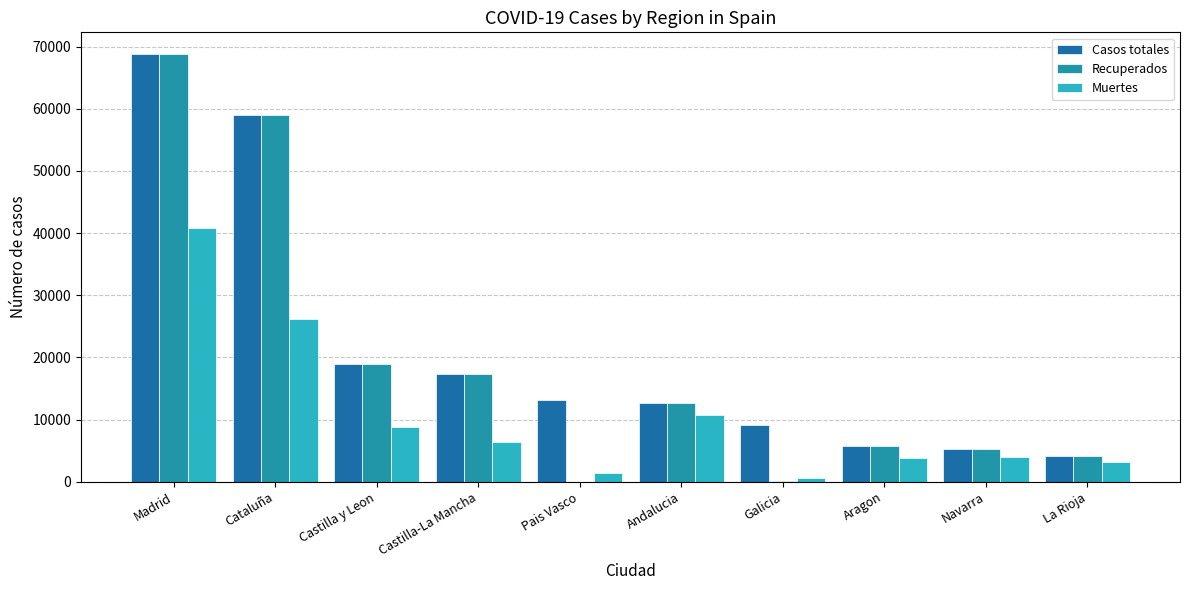

Which category has the highest value in the Casos totales series?

Madrid